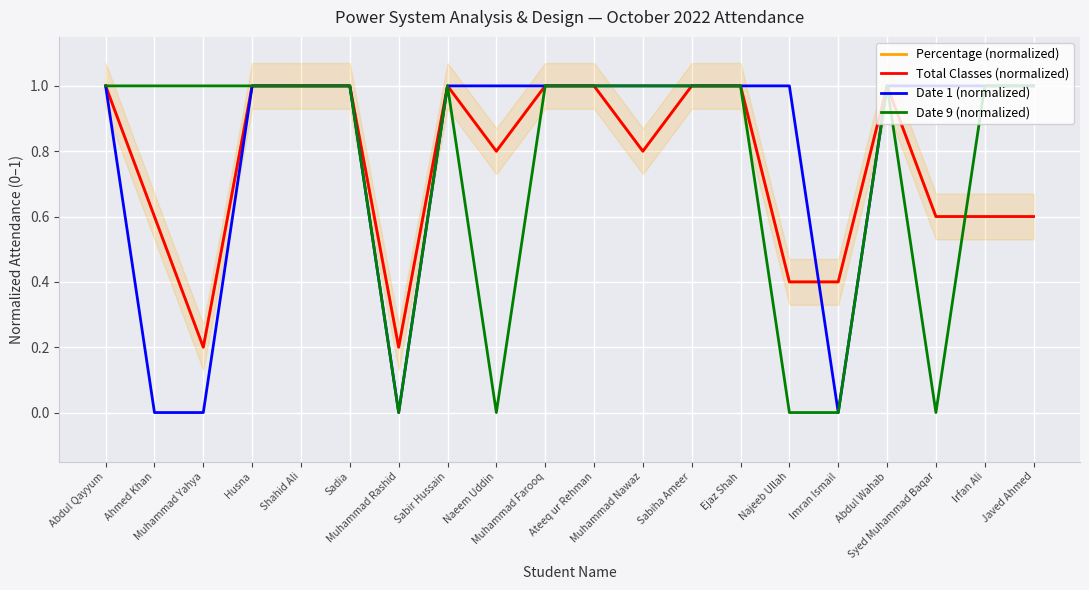

The value of Total Classes (normalized) at Muhammad Nawaz is 0.5. True or false?

False